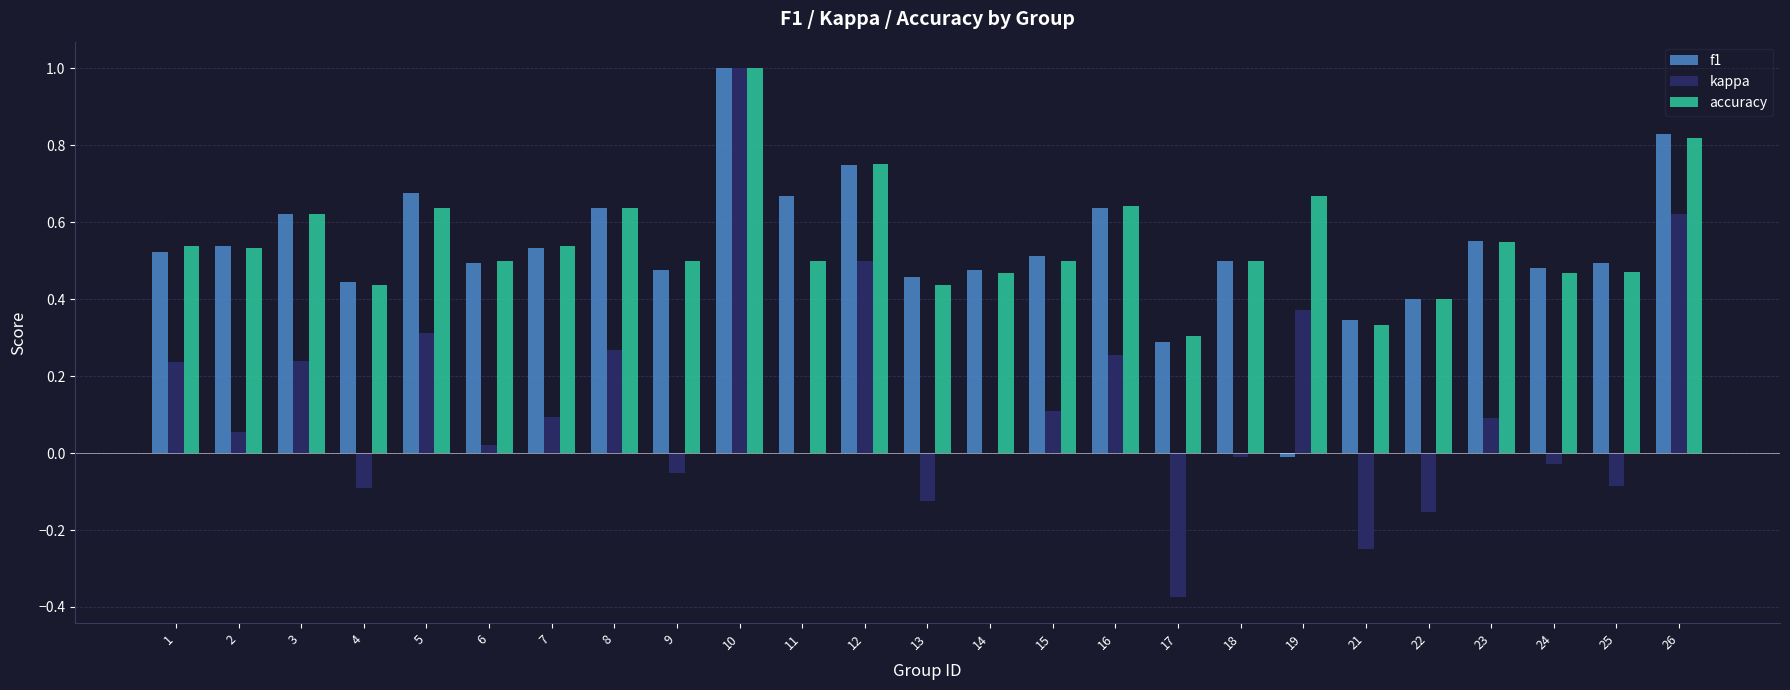

What is the sum of all accuracy values?

13.7